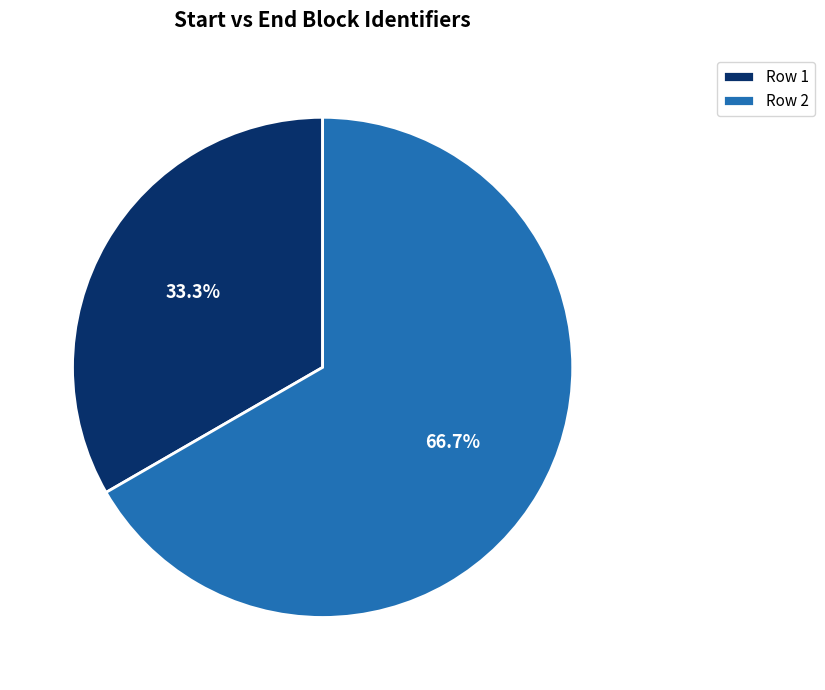

What percentage is NOT represented by Row 2?

33.3%